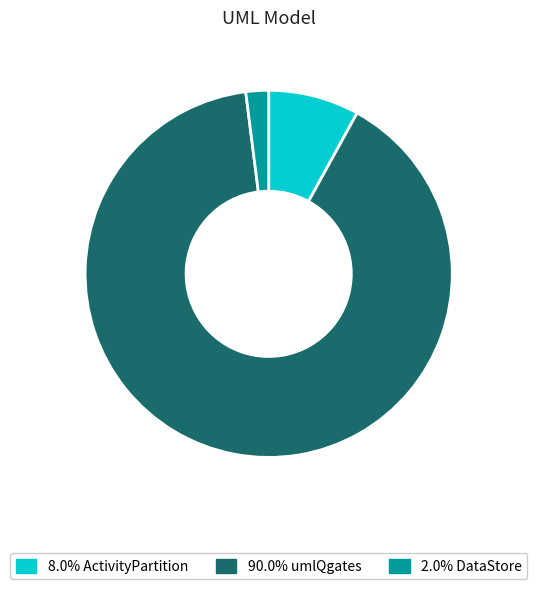

Is there a majority slice in this chart?

Yes